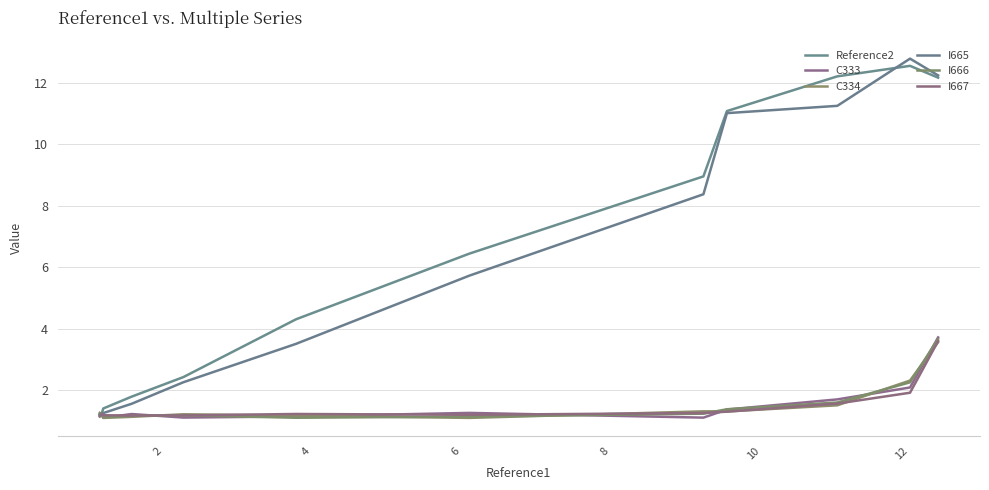

What is the maximum value for I666?

3.7